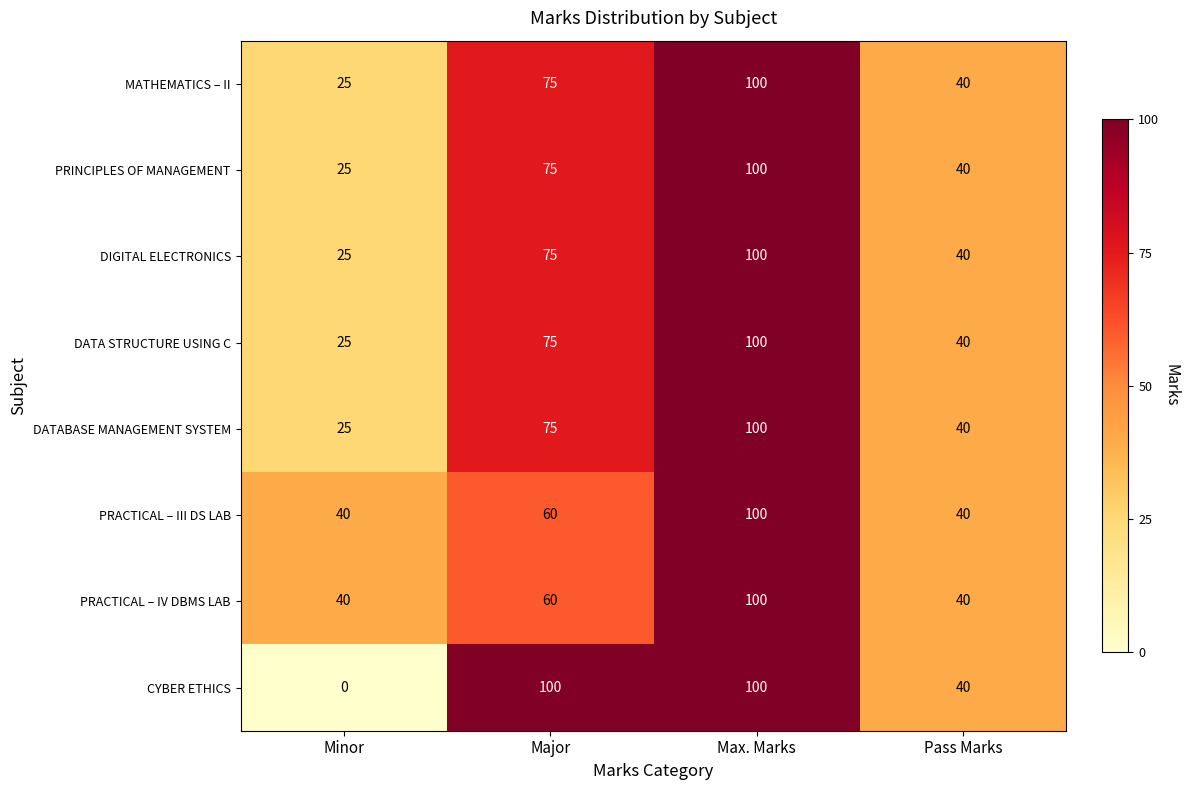

What is the difference between the maximum and minimum values in the DIGITAL ELECTRONICS series?

75